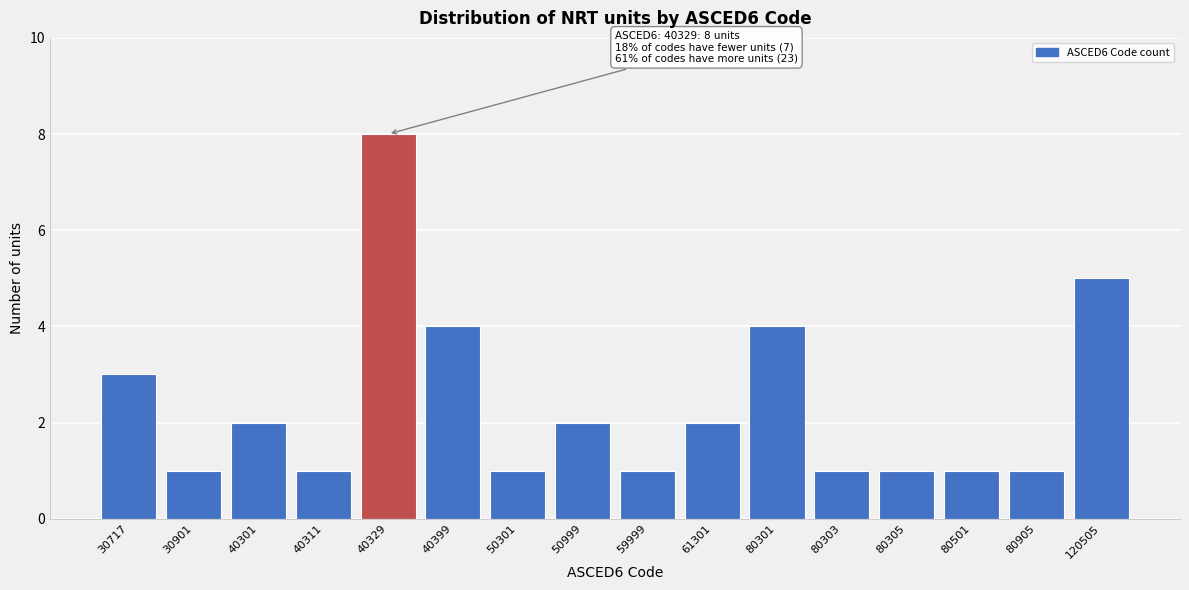

Reading right to left, transcribe all the data shown in this chart.

5	1	1	1	1	4	2	1	2	1	4	8	1	2	1	3